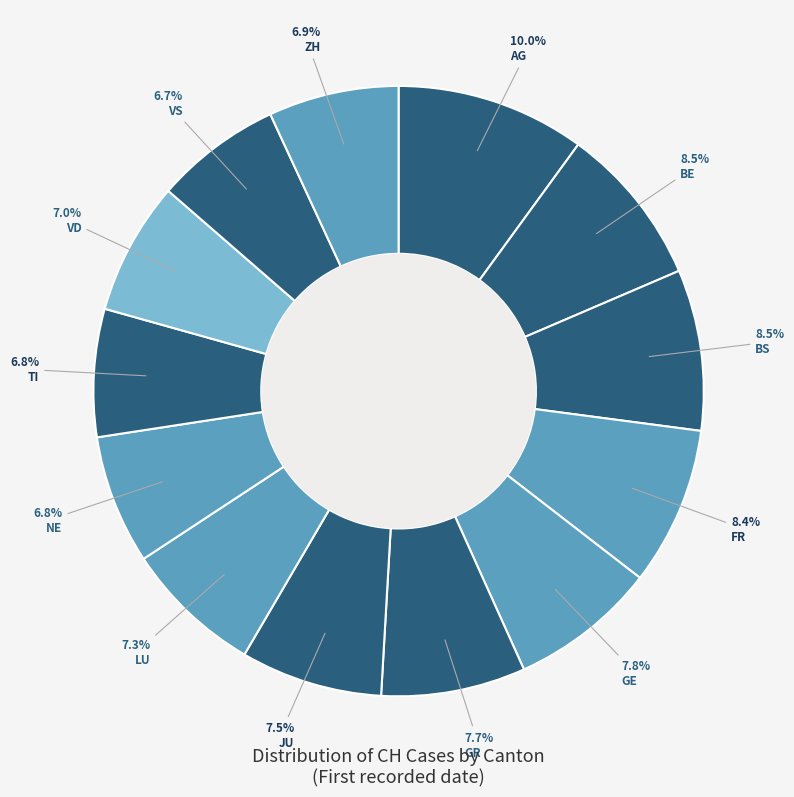

Which slice is the largest?

AG